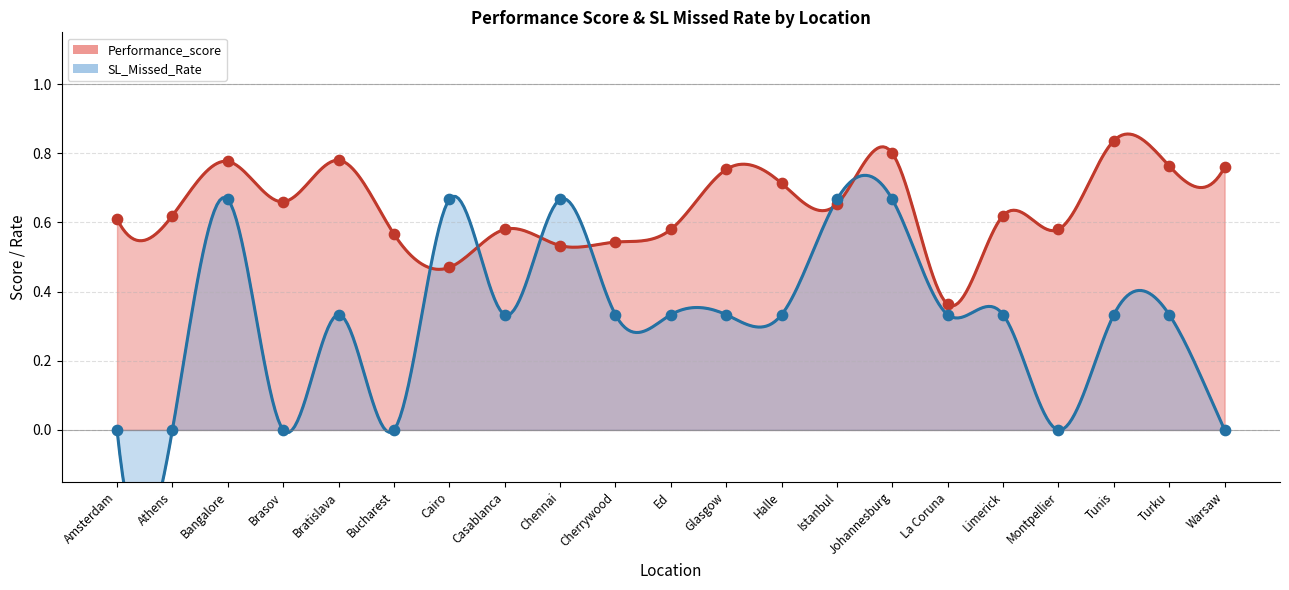

At which category is the sum across all series the highest?

Johannesburg